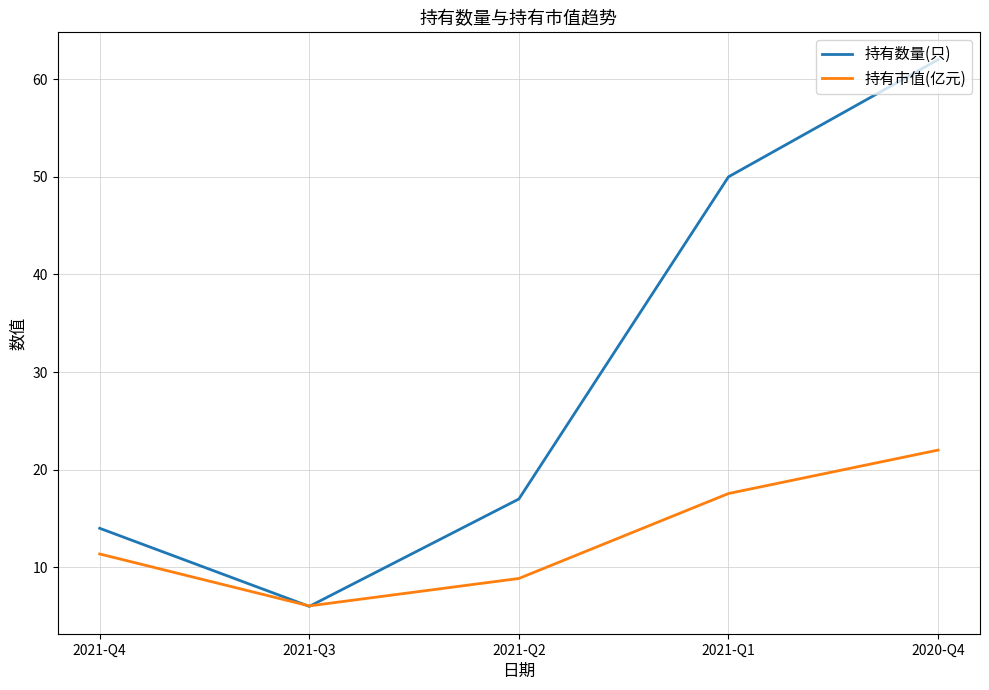

Is the value of 持有市值(亿元) at 2021-Q4 greater than the value of 持有数量(只) at 2020-Q4?

No